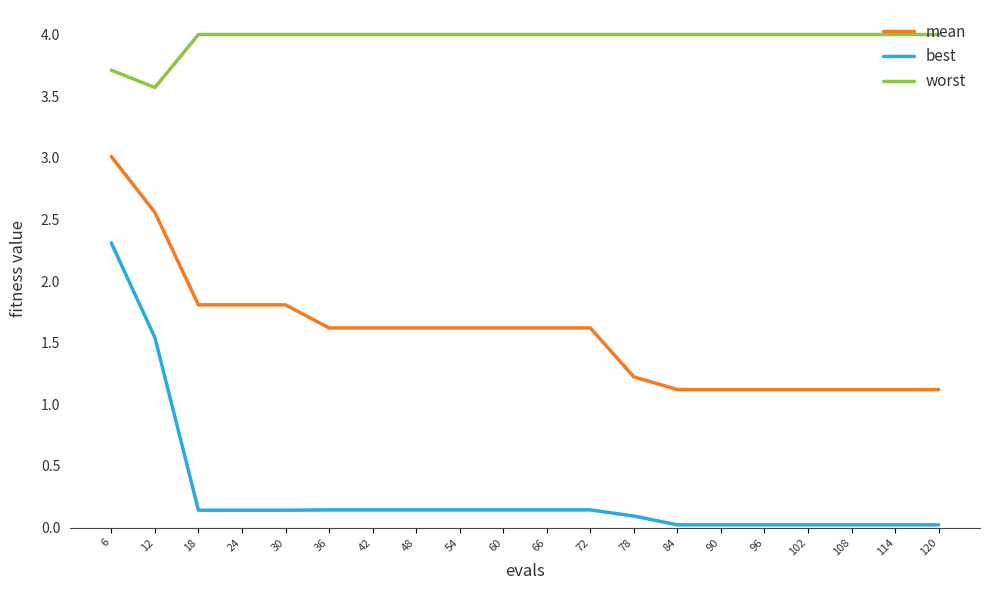

Does the chart have visible grid lines?

No